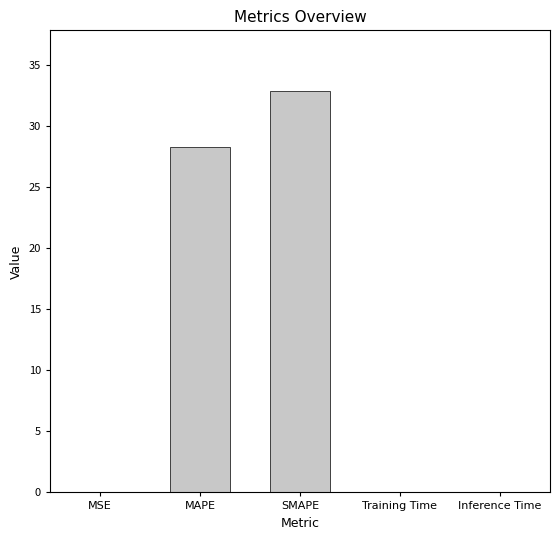

What is the average value?

12.2